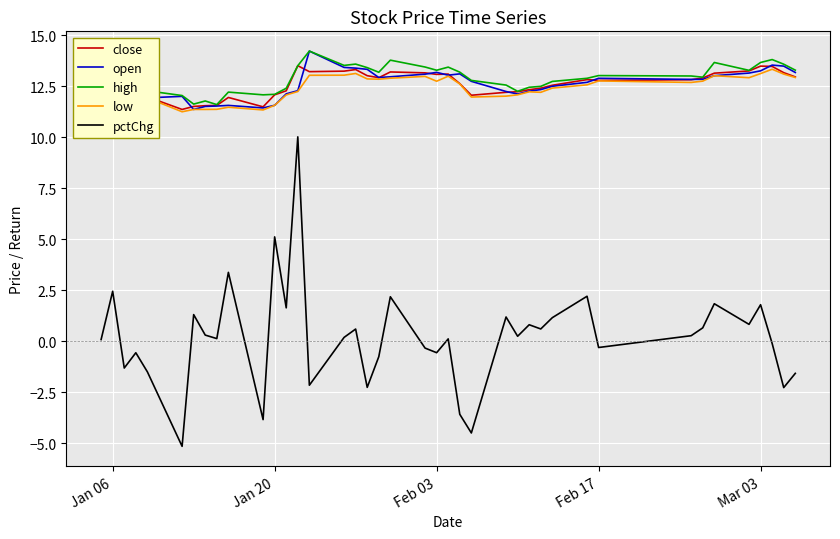

True or false: open and pctChg intersect in this chart.

False